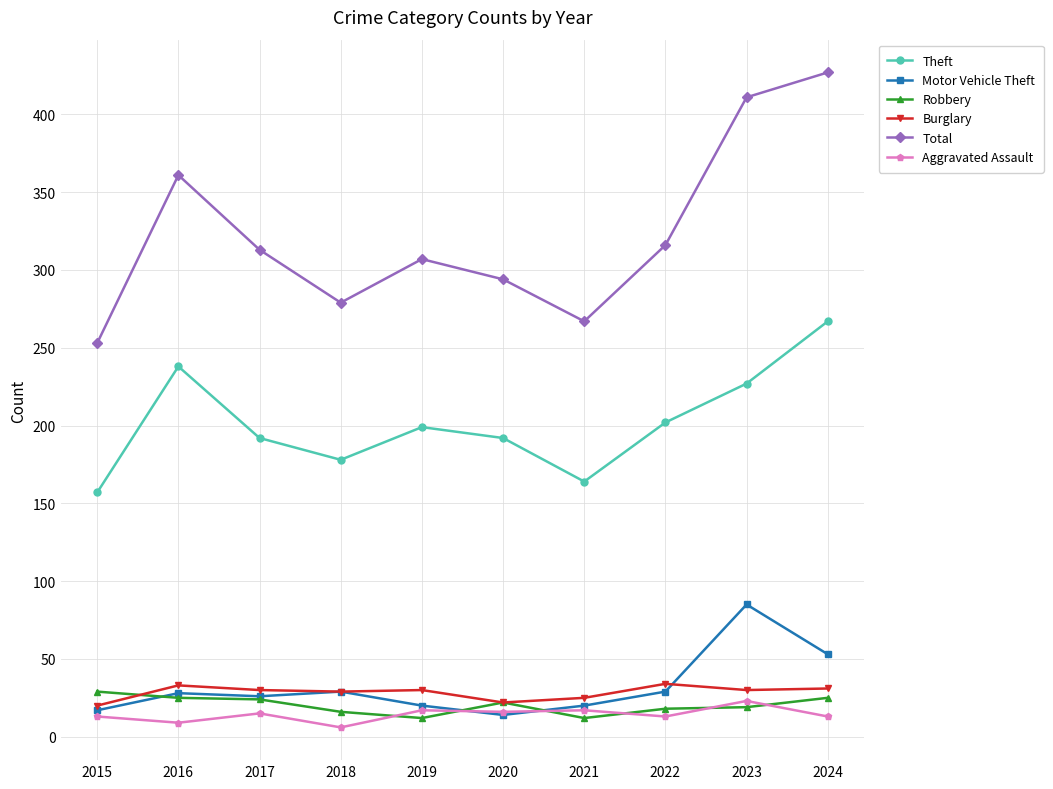

What is the value of the Theft point at the 5th from the left?

199